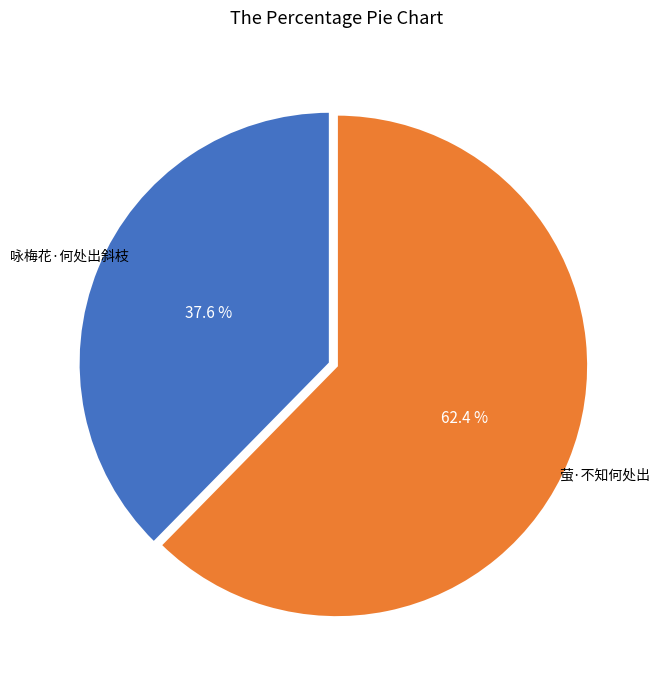

Does 咏梅花·何处出斜枝 account for over 50% of the chart?

No